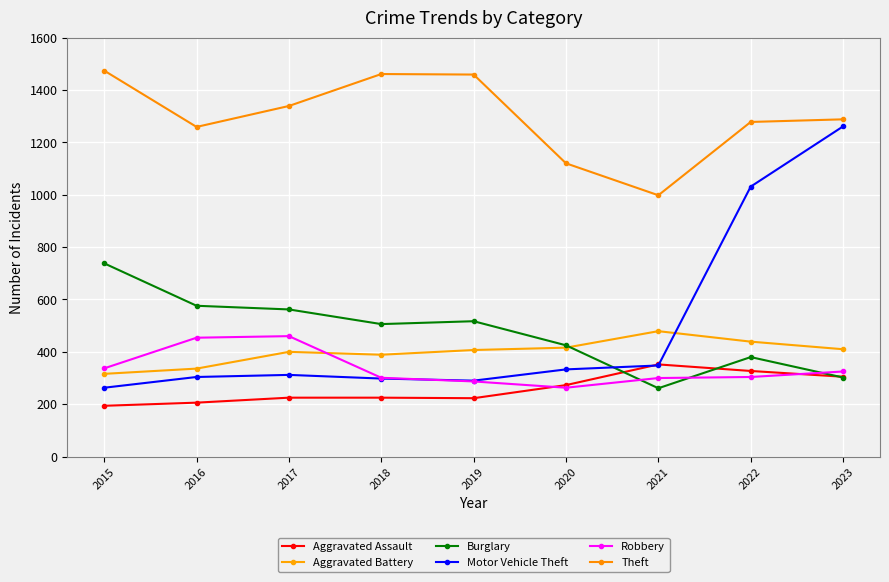

What is the total value across all series at 2016?

3135